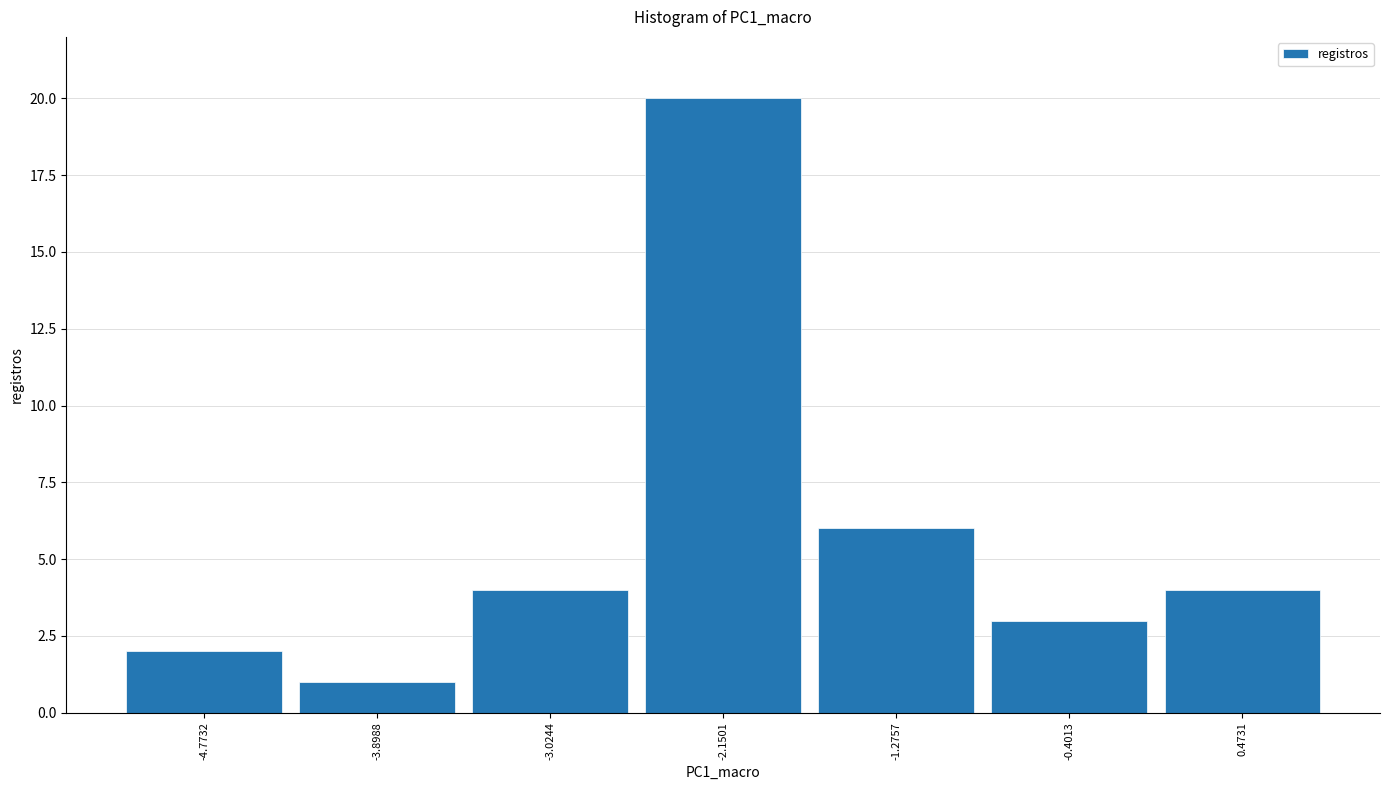

Reading left to right, transcribe this chart: for each bar, give the range it covers on the x-axis and its height. Neither the bar edges nor the heights are printed on the chart, so give them approximately, as read against the axes.

-5.2 to -4.3: 2
-4.3 to -3.5: 1
-3.5 to -2.6: 4
-2.6 to -1.7: 20
-1.7 to -0.8: 6
-0.8 to 0.0: 3
0.0 to 0.9: 4